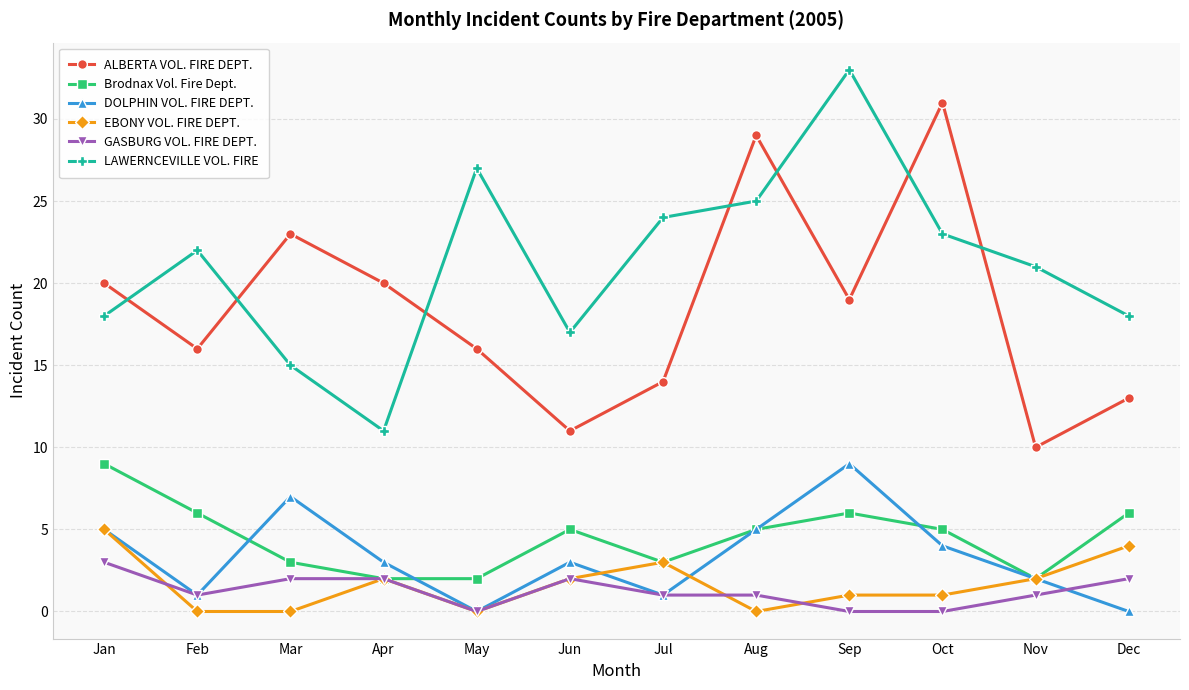

What is the difference between the maximum and minimum values in the GASBURG VOL. FIRE DEPT. series?

3